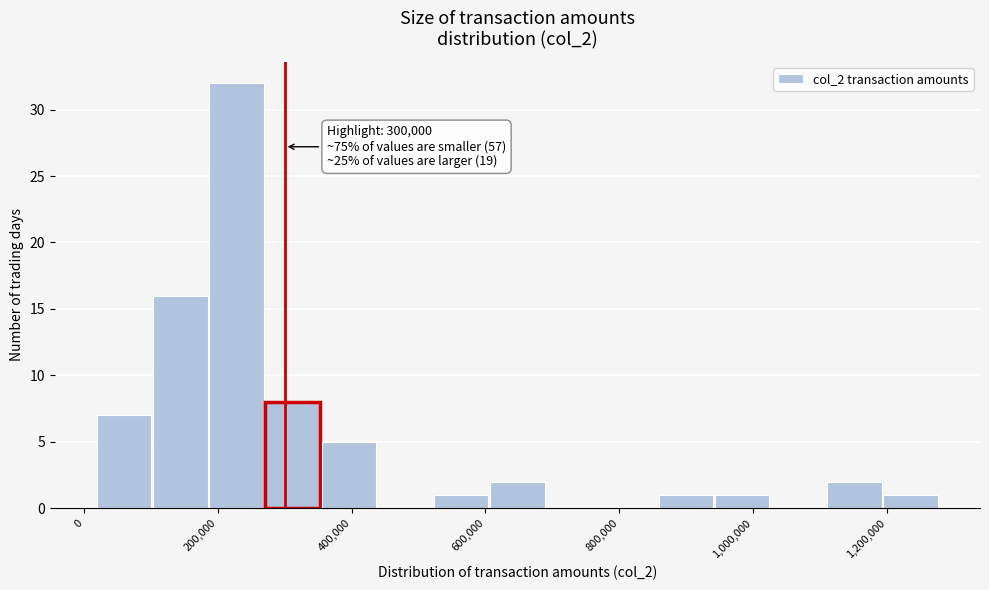

Which range on the x-axis has the tallest bar?

180000 to 260000